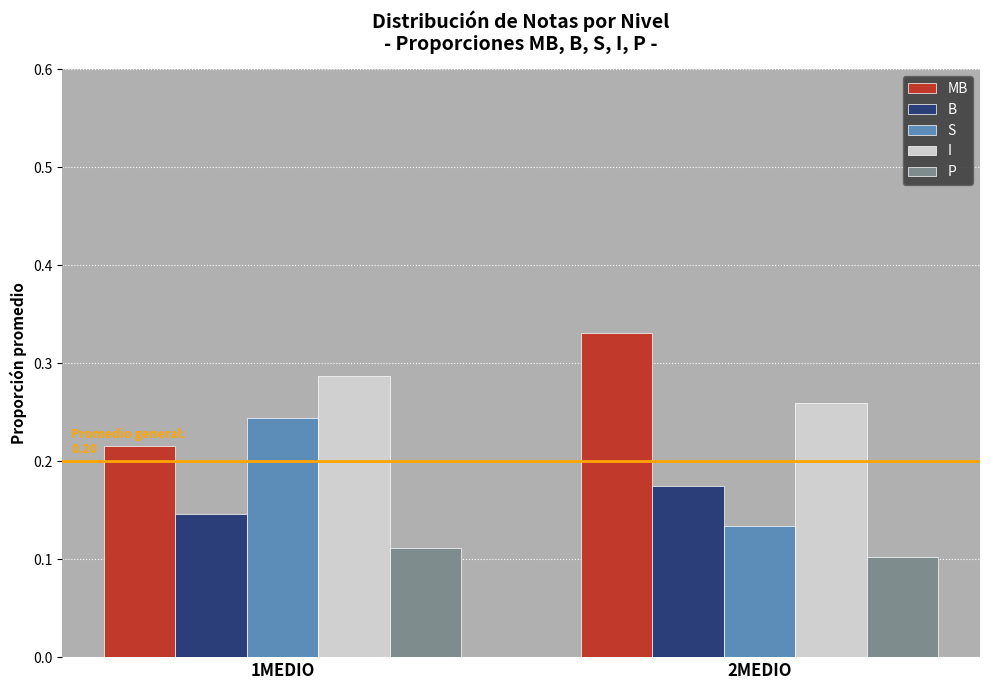

At 1MEDIO, list the series in order from largest to smallest.

I, S, MB, B, P